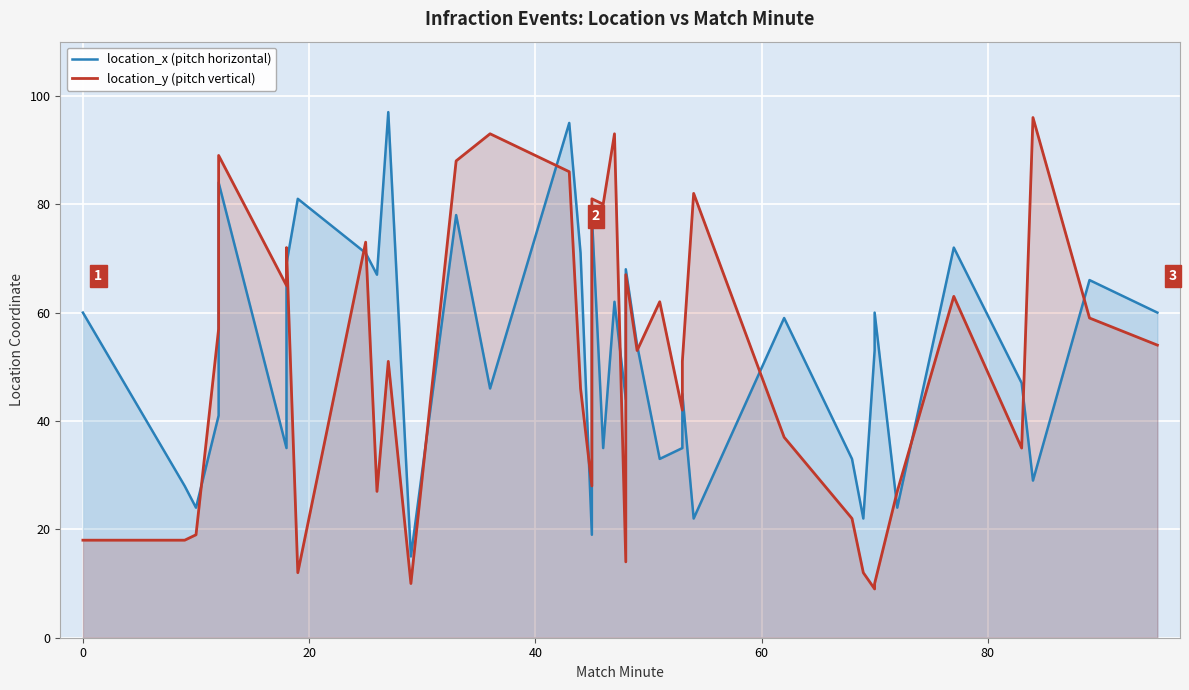

How many values in the location_x (pitch horizontal) series are below 54?

19